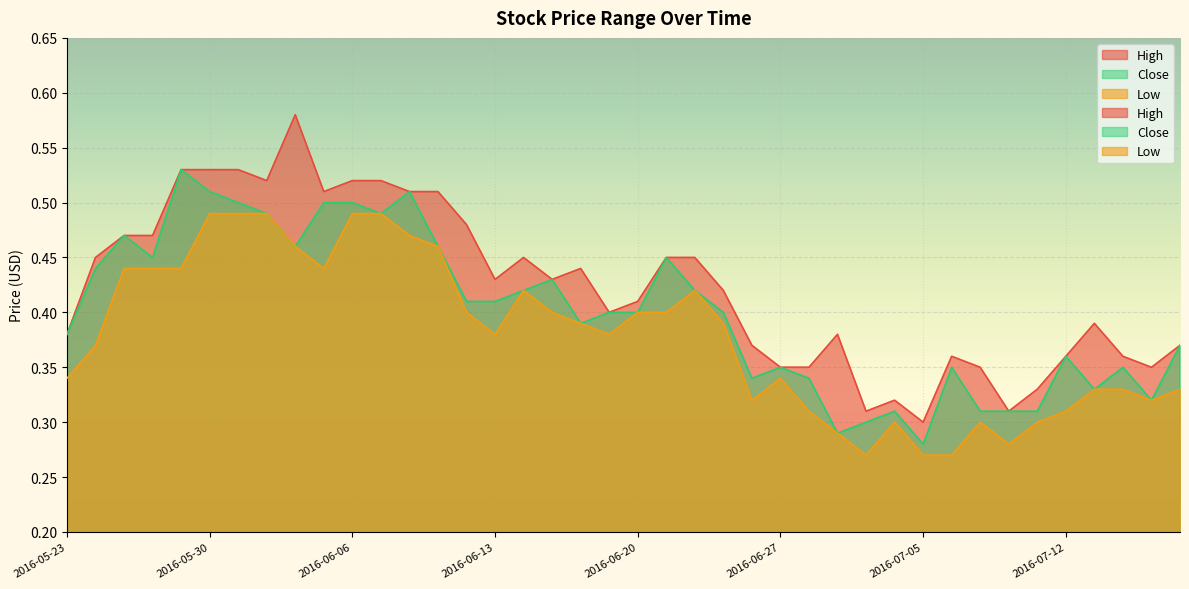

True or false: Close and Low intersect in this chart.

False